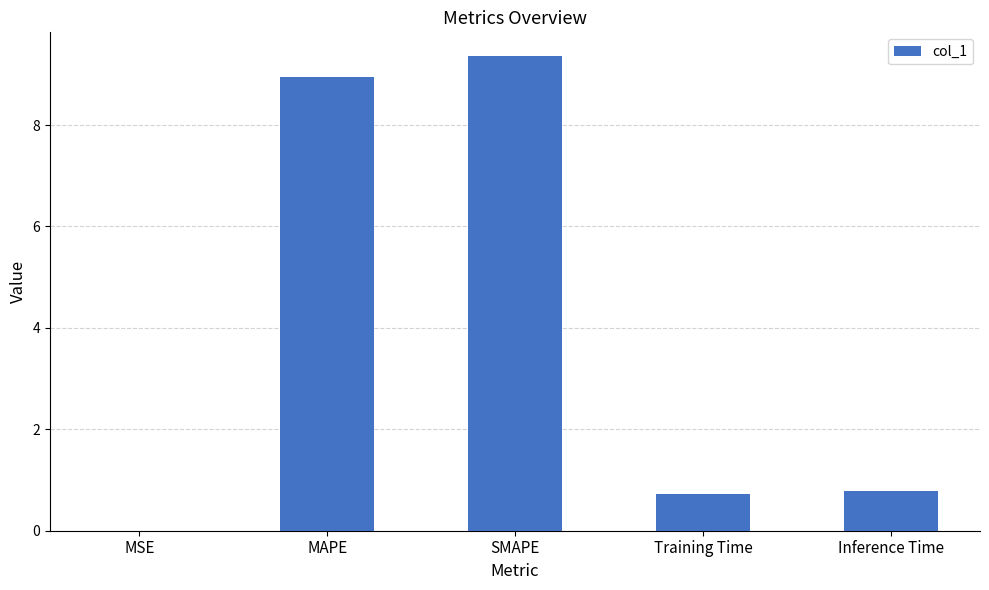

Is it true that the value at Inference Time is 0.3?

False